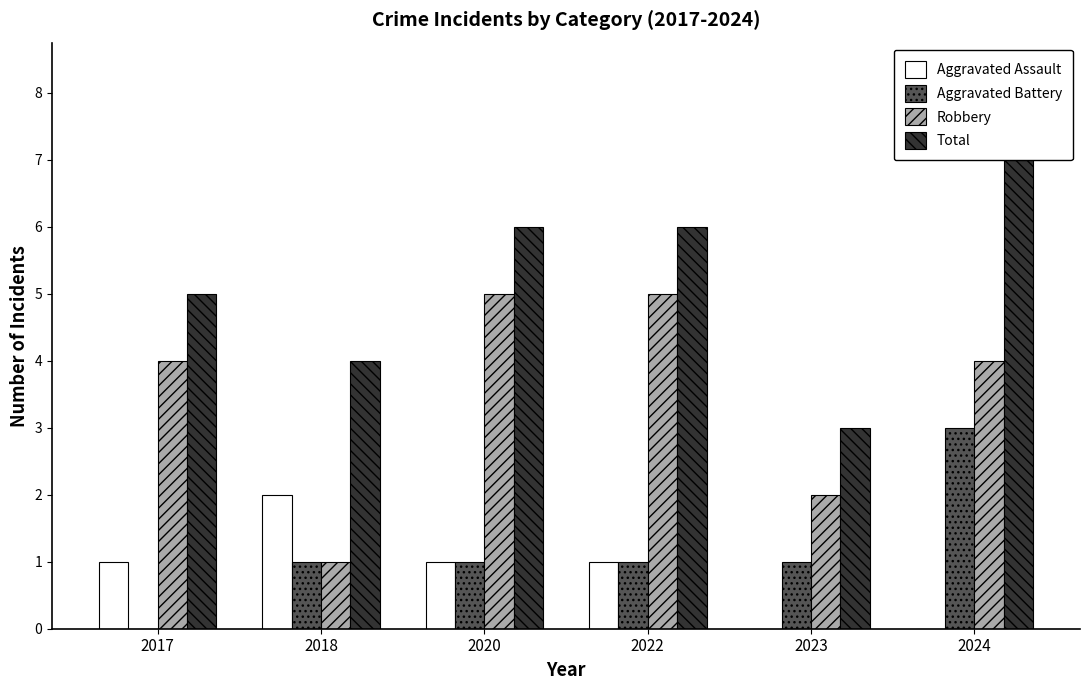

List the labels in order of Aggravated Battery value, largest first.

2024, 2018, 2020, 2022, 2023, 2017